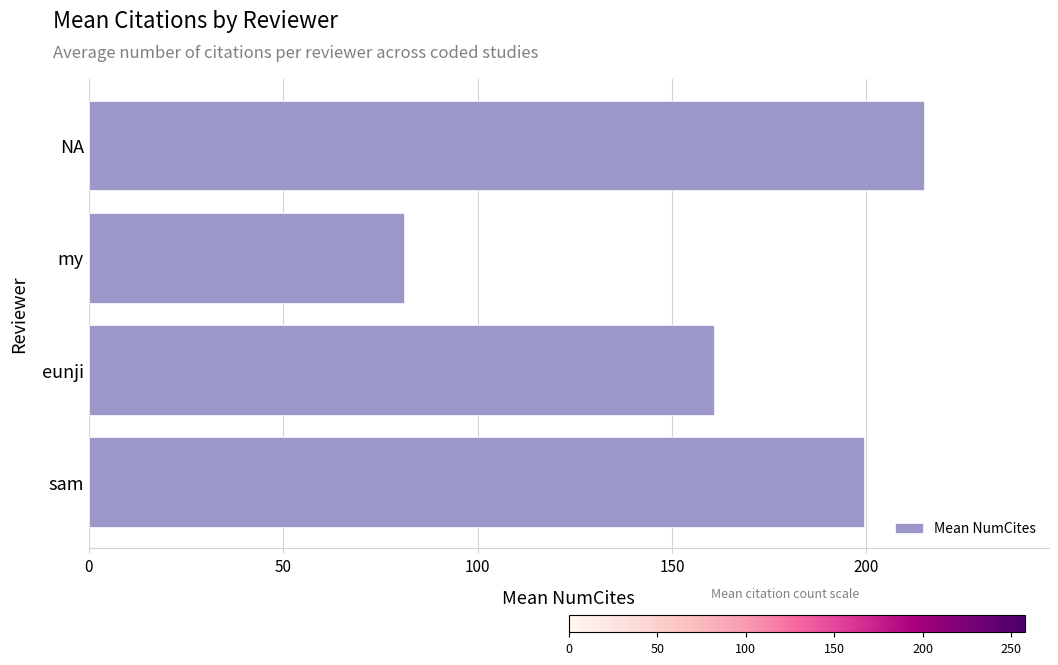

Where is the data nearest to the value 147?

eunji